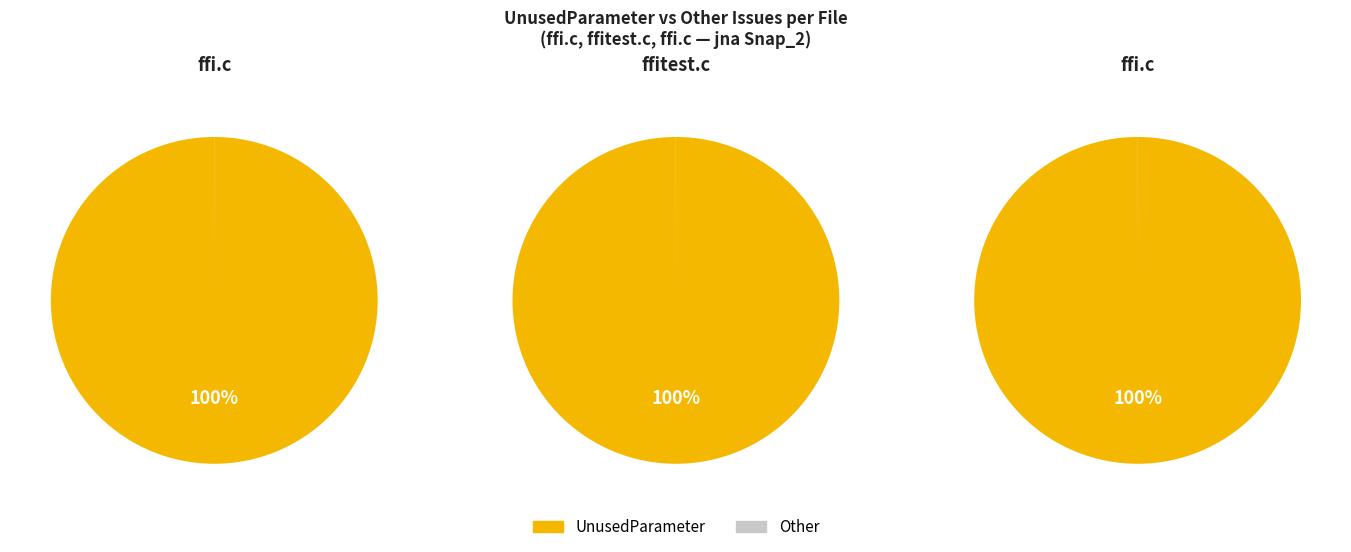

The 2 slice represents 40% of the pie. True or false?

False